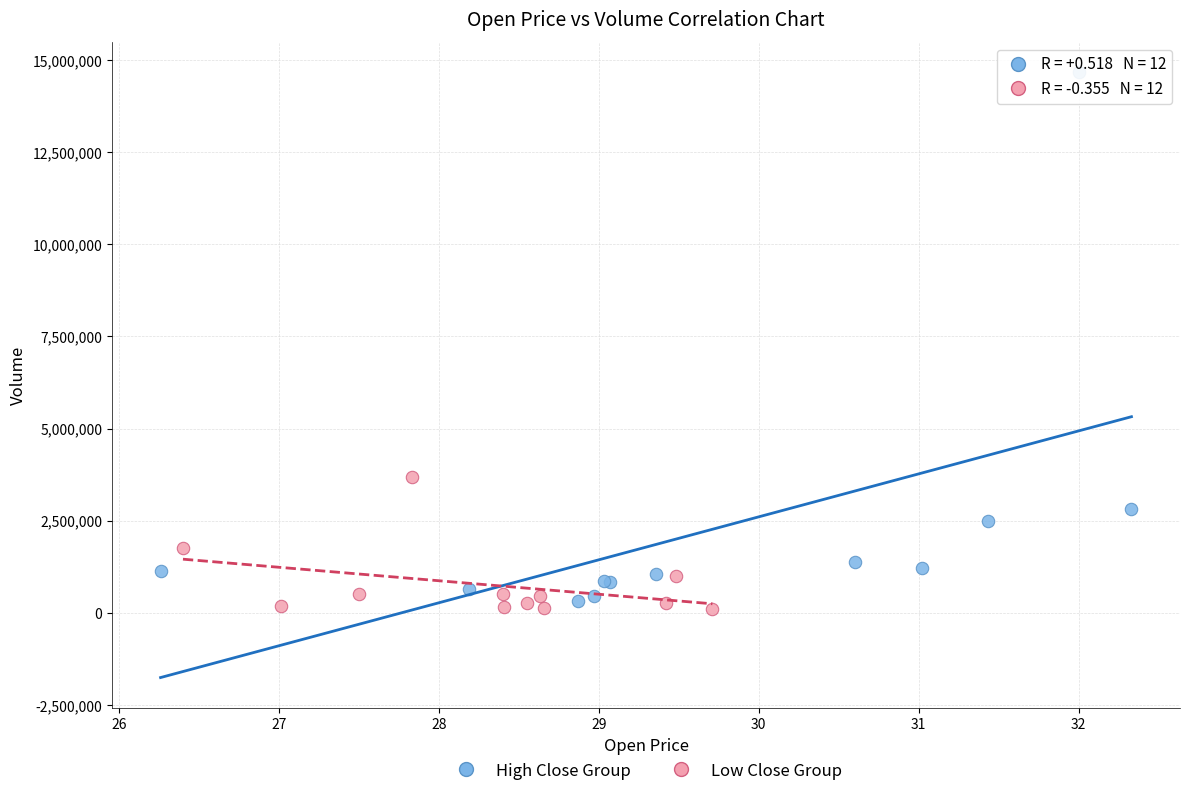

Which series reaches the maximum Y coordinate?

High Close Group